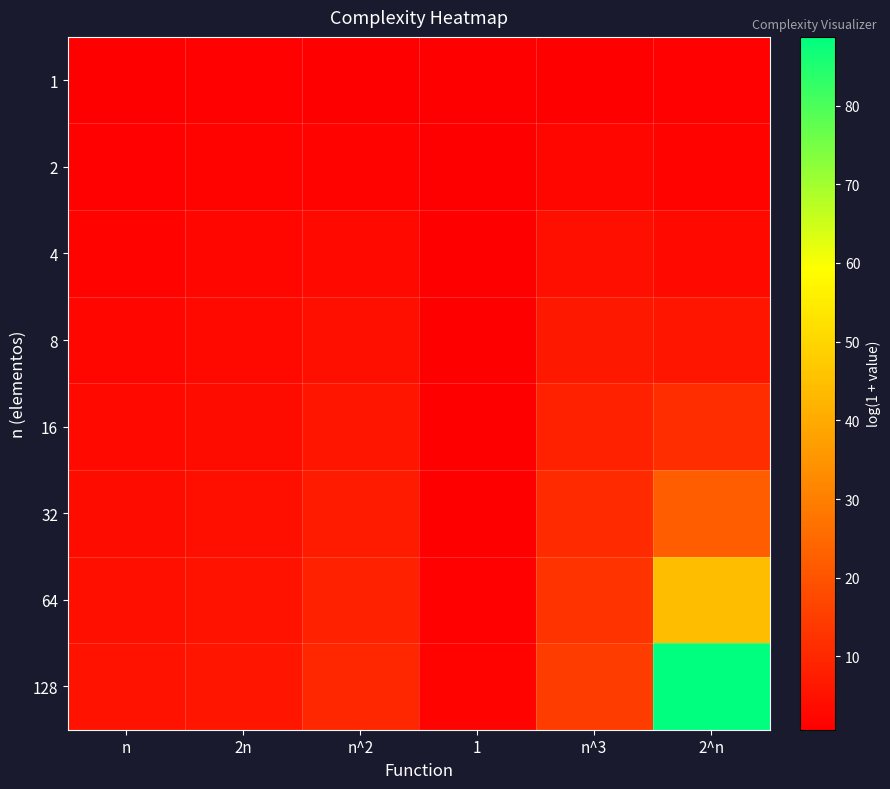

Reading left to right, list all the values displayed in this chart.

1: n=0.7	2n=1.1	n^2=0.7	1=0.7	n^3=0.7	2^n=1.1
2: n=1.1	2n=1.6	n^2=1.6	1=0.7	n^3=2.2	2^n=1.6
4: n=1.6	2n=2.2	n^2=2.8	1=0.7	n^3=4.2	2^n=2.8
8: n=2.2	2n=2.8	n^2=4.2	1=0.7	n^3=6.2	2^n=5.5
16: n=2.8	2n=3.5	n^2=5.5	1=0.7	n^3=8.3	2^n=11.1
32: n=3.5	2n=4.2	n^2=6.9	1=0.7	n^3=10.4	2^n=22.2
64: n=4.2	2n=4.9	n^2=8.3	1=1.1	n^3=12.5	2^n=44.4
128: n=4.9	2n=5.5	n^2=9.7	1=1.4	n^3=14.6	2^n=88.7